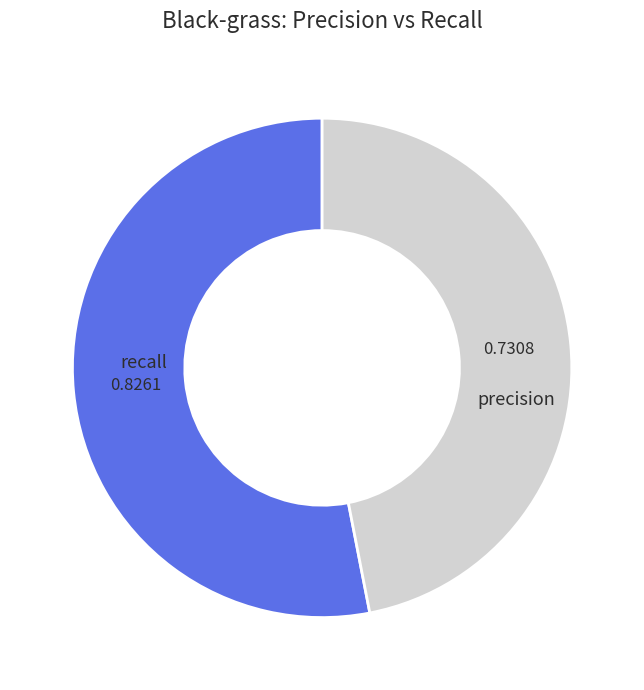

Count the number of slices in the pie.

2